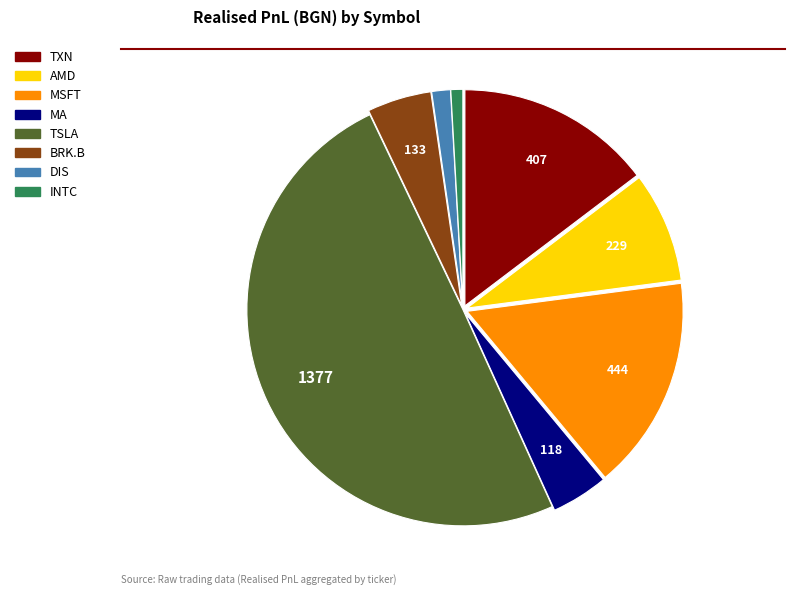

What is the largest slice in the pie chart?

TSLA